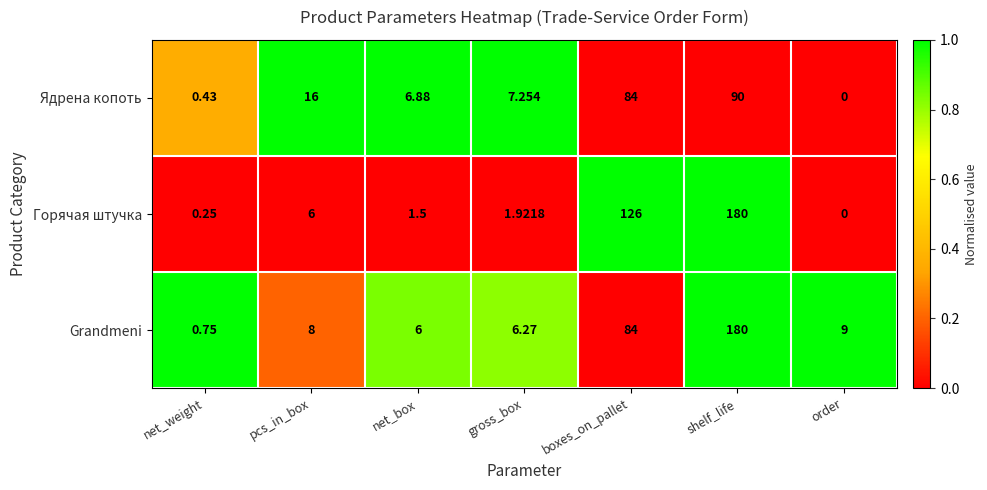

Which series has the largest total across all categories?

Горячая штучка